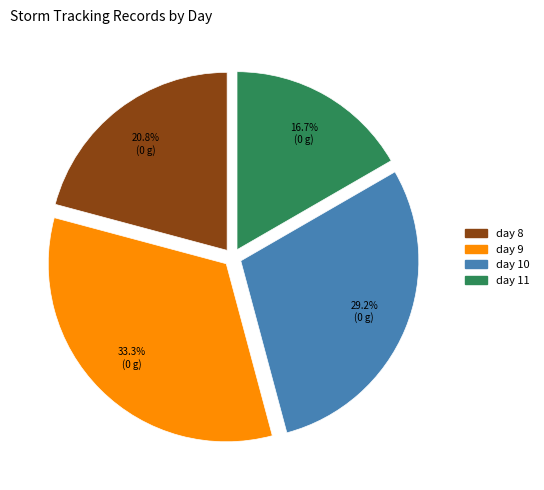

To the nearest percent, what portion does day 11 represent?

17%